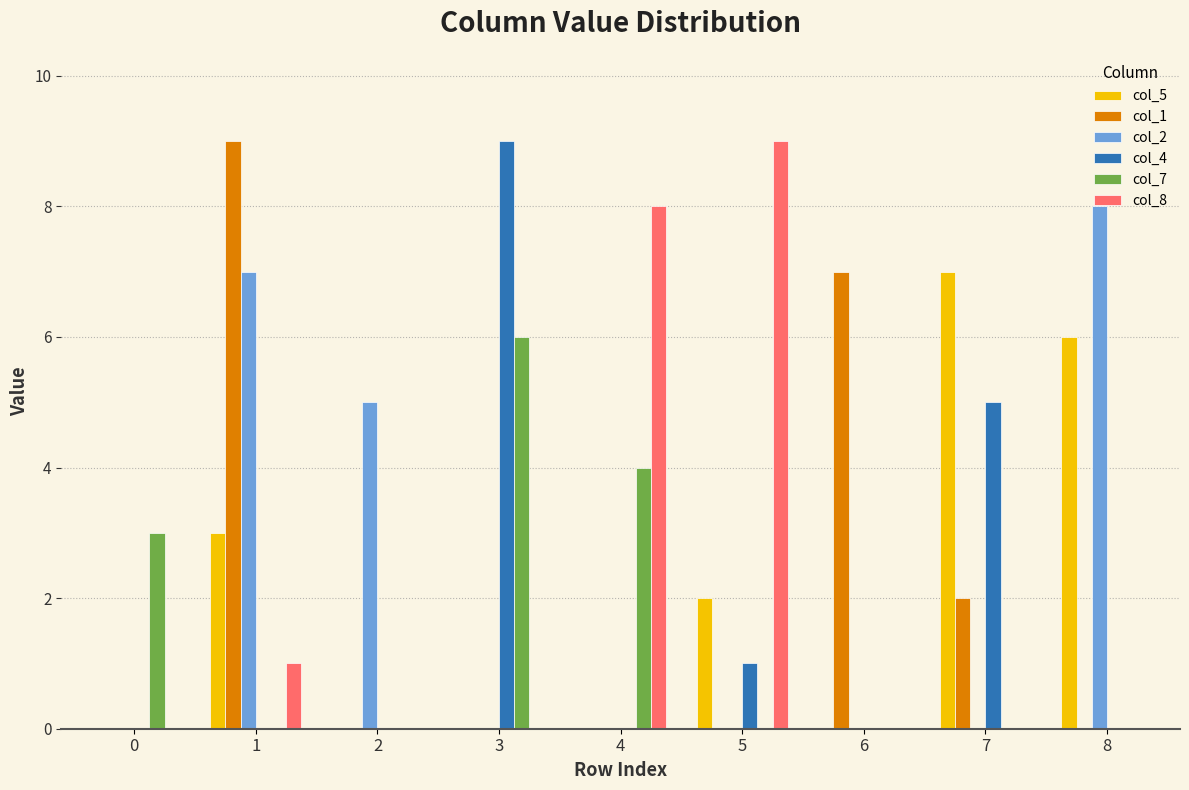

What is the maximum value shown in the chart?

9